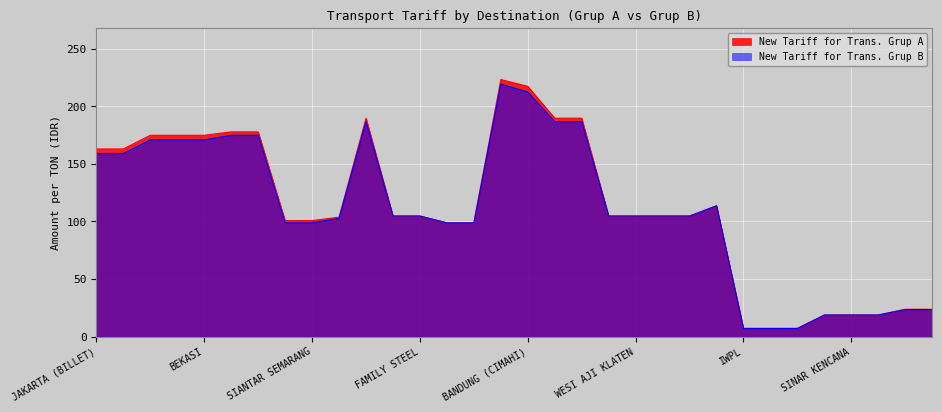

Reading left to right, transcribe all the data shown in this chart.

New Tariff for Trans. Grup A: 163.0	163.0	174.9	174.9	174.9	177.8	177.8	100.8	100.8	103.7	189.7	104.7	104.7	98.8	98.8	223.3	217.4	189.7	189.7	104.7	104.7	104.7	104.7	113.6	7.1	7.1	7.1	18.8	18.8	18.8	23.7	23.7
New Tariff for Trans. Grup B: 159.1	159.1	170.9	170.9	170.9	174.9	174.9	98.8	98.8	102.8	186.7	104.7	104.7	98.8	98.8	219.3	212.4	186.7	186.7	104.7	104.7	104.7	104.7	113.6	7.1	7.1	7.1	18.8	18.8	18.8	23.6	23.6